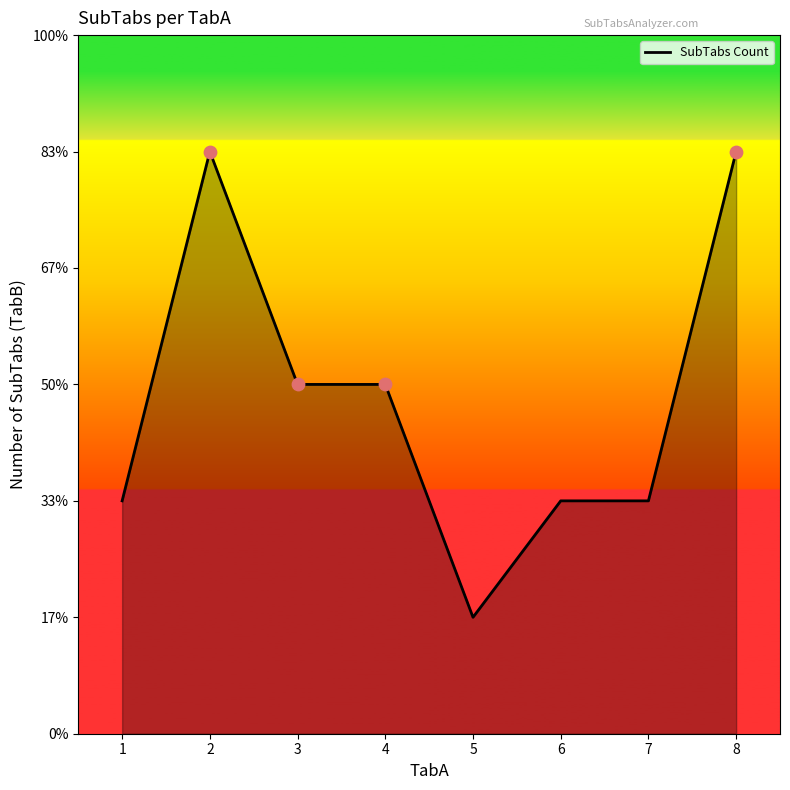

What is the change in value from 2 to 6?

-3